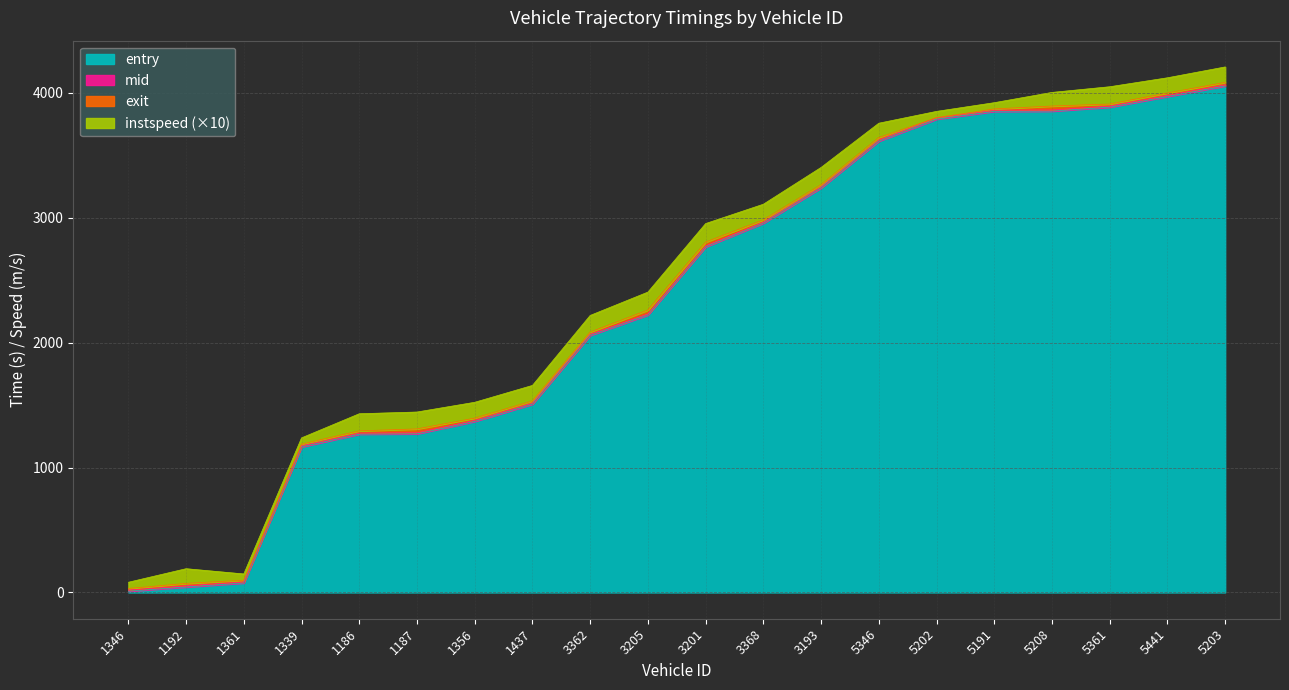

What position from the right is 5208?

4